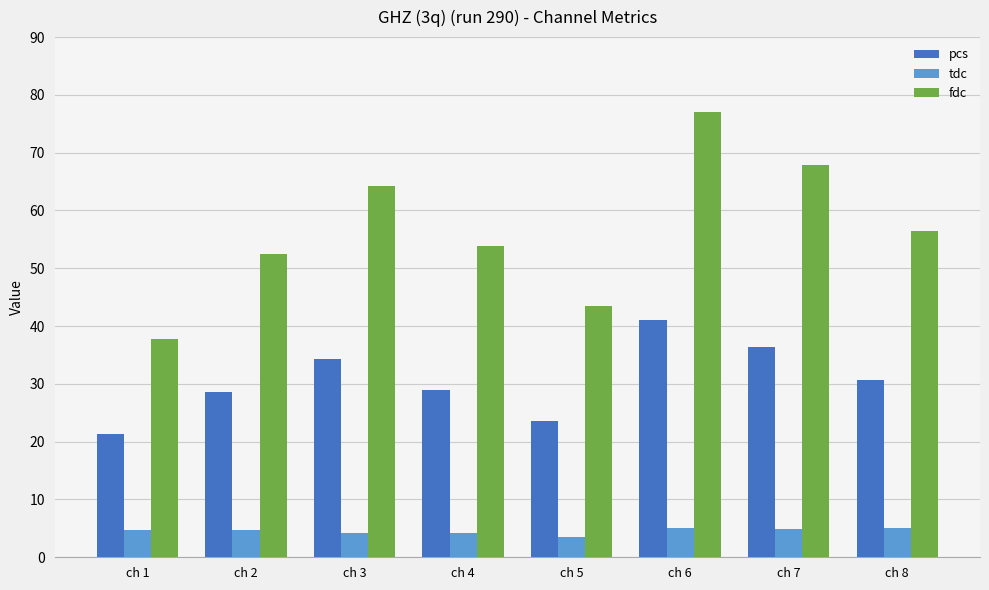

What is the spread (max minus min) of values at ch 8?

51.4